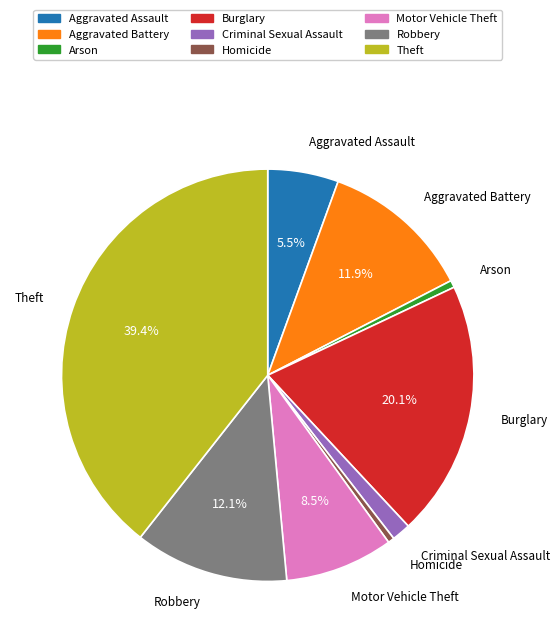

Combined, do Motor Vehicle Theft and Burglary account for over 50%?

No